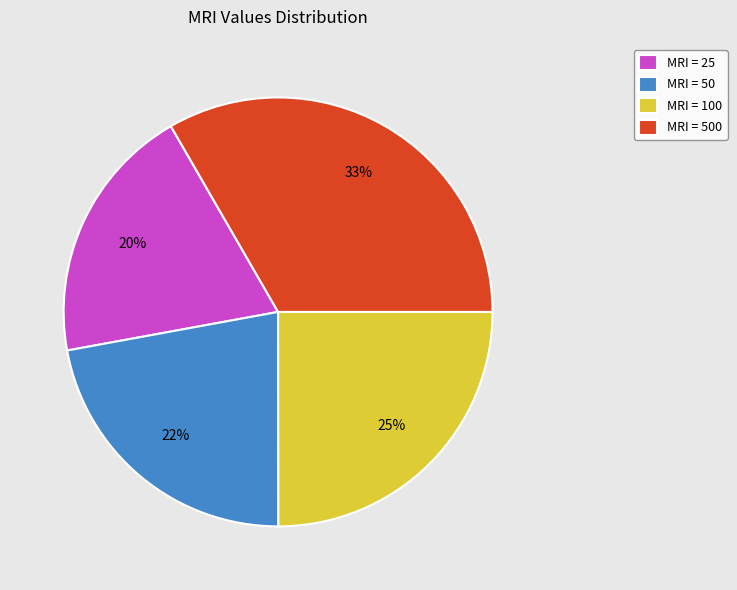

Count the number of slices in the pie.

4